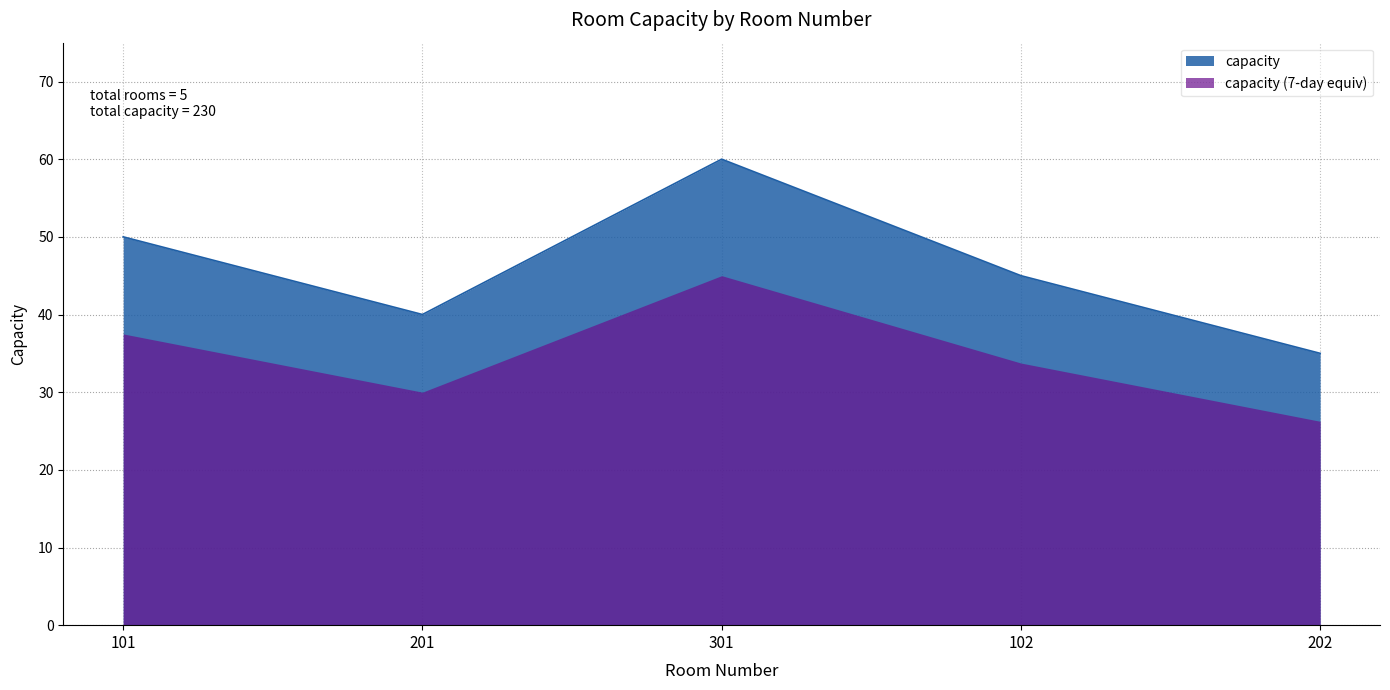

True or false: the data has more than 1 interior local peaks.

False